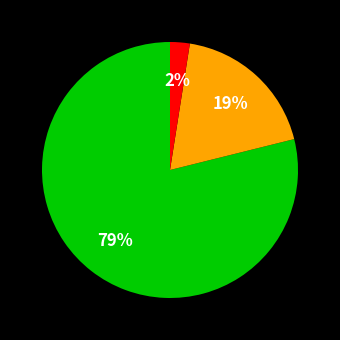

How many slices are in this pie chart?

3